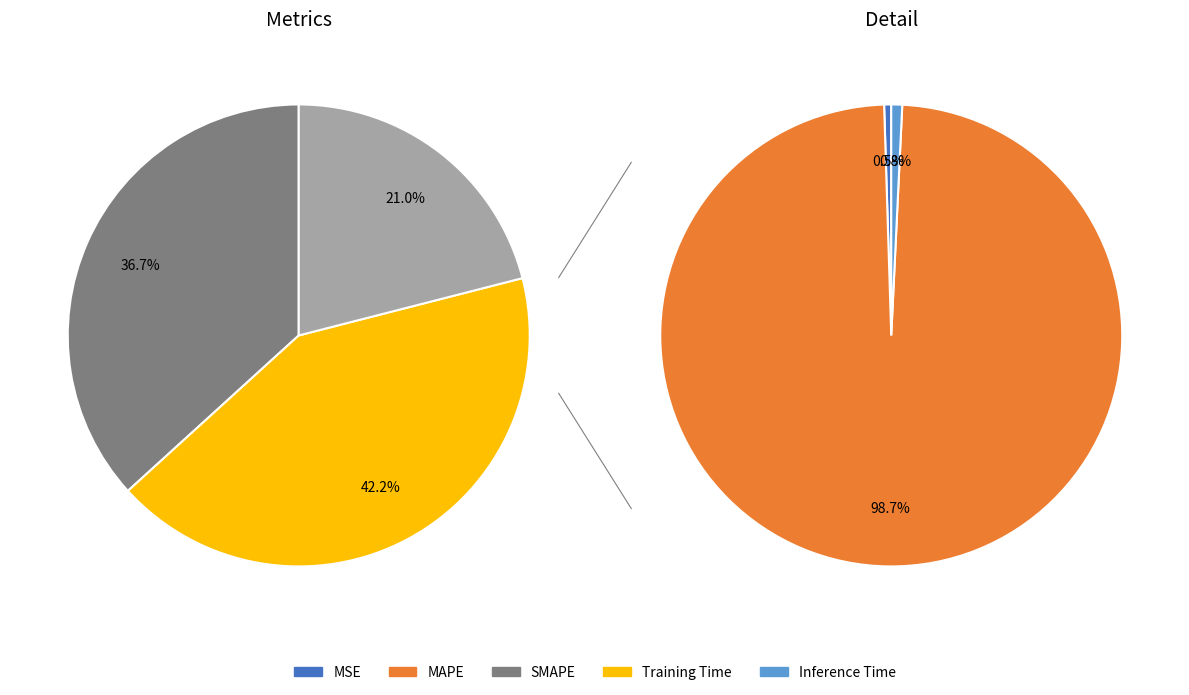

Combined, do Inference Time and MSE account for over 50%?

No